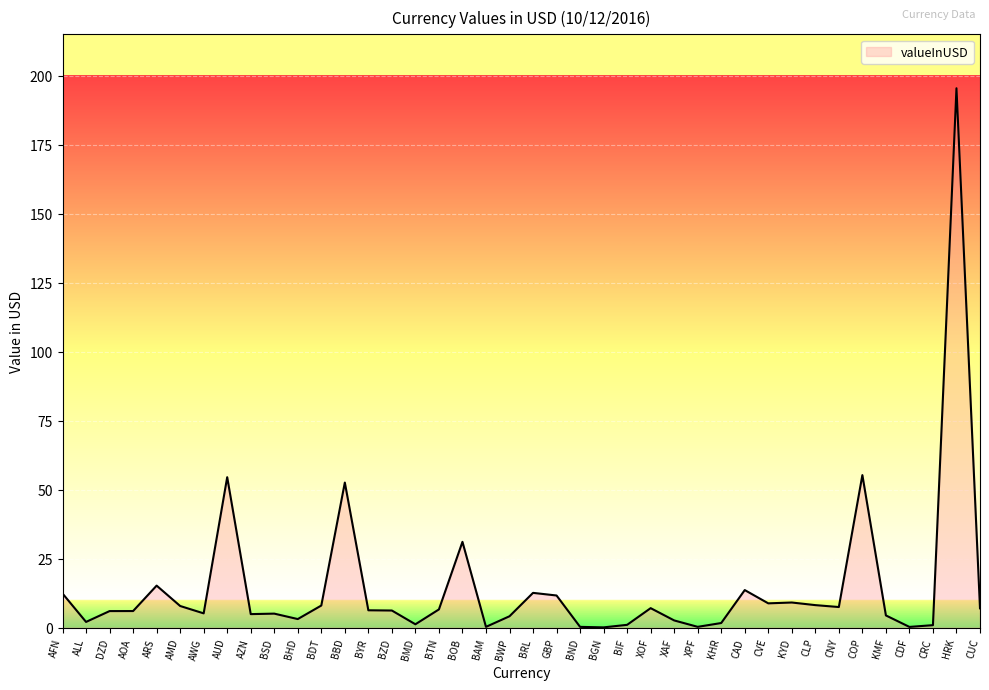

What value does the data have at CNY?

7.5